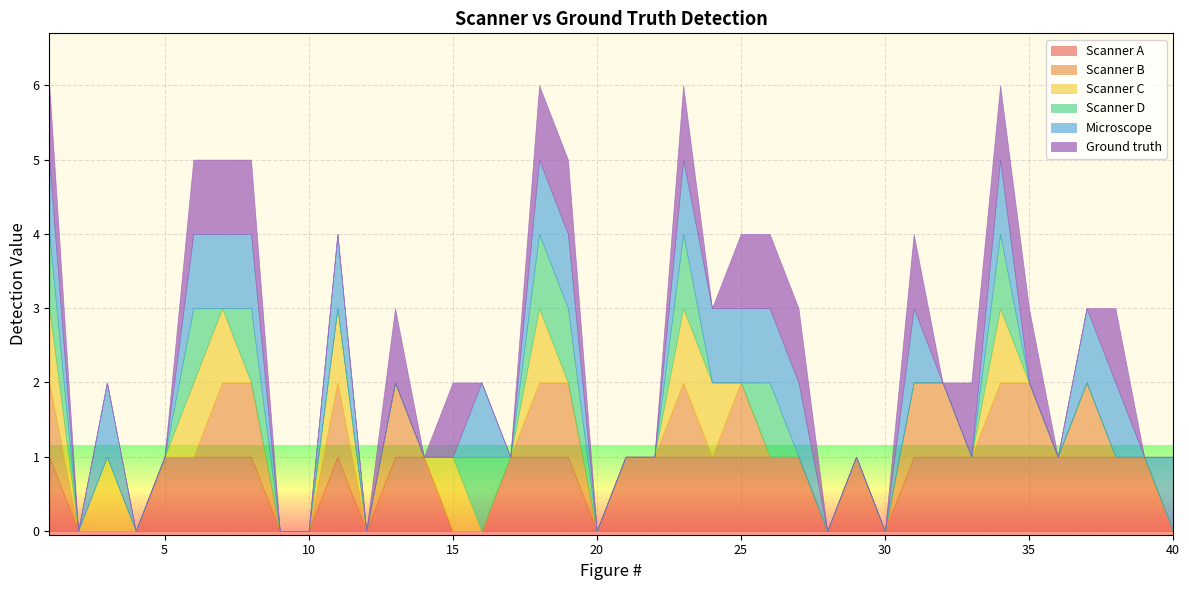

The Ground truth series shows 2 at 25. True or false?

False